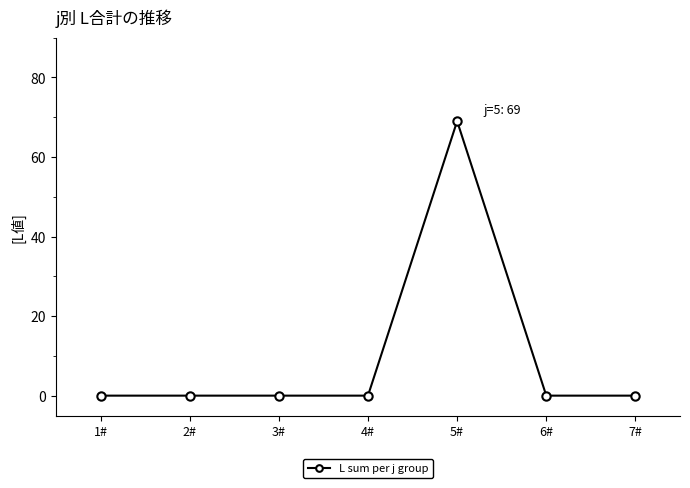

True or false: there are more than 2 points higher than both neighbors.

False